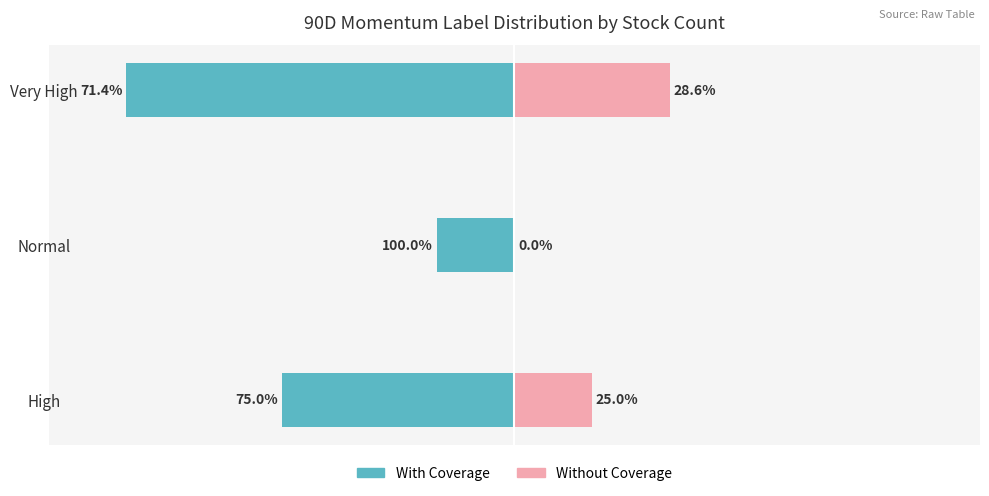

How many values in the Without Coverage series exceed 1?

1